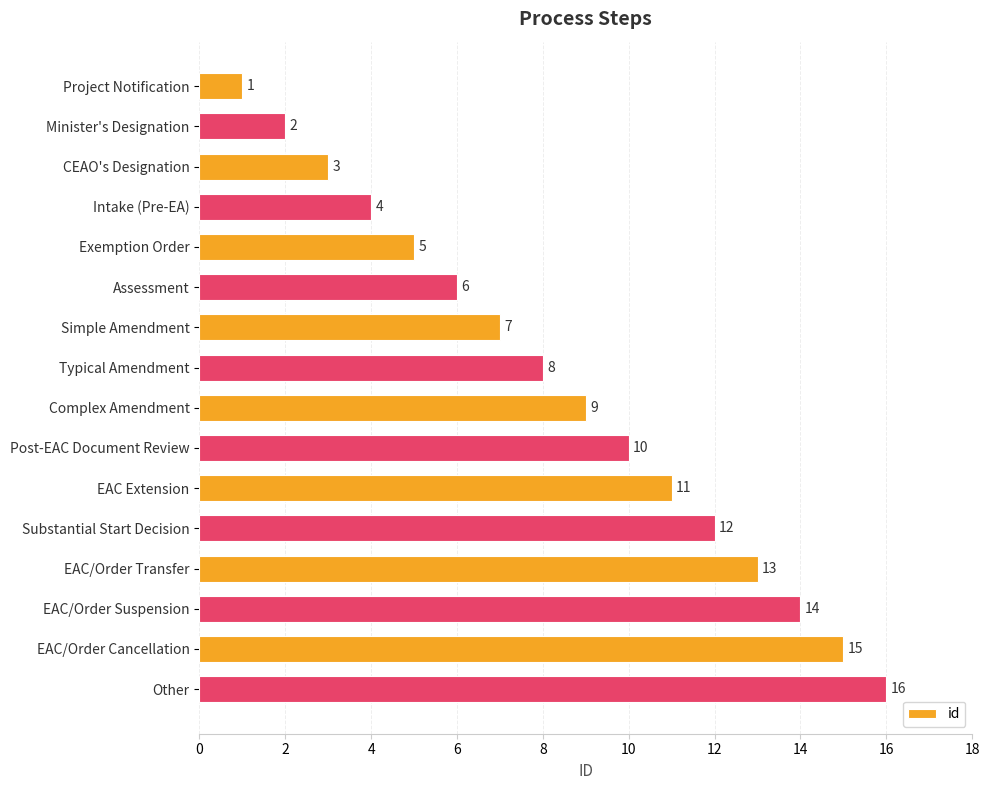

What is the minimum value shown in the chart?

1